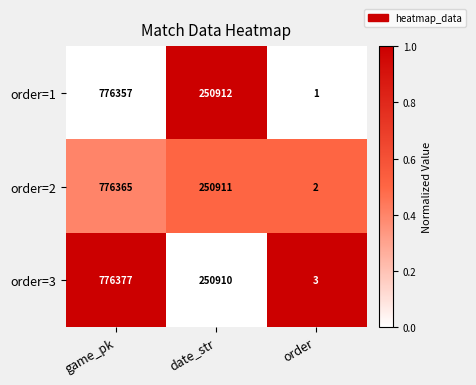

Between game_pk and date_str, which series saw the biggest shift?

order=3